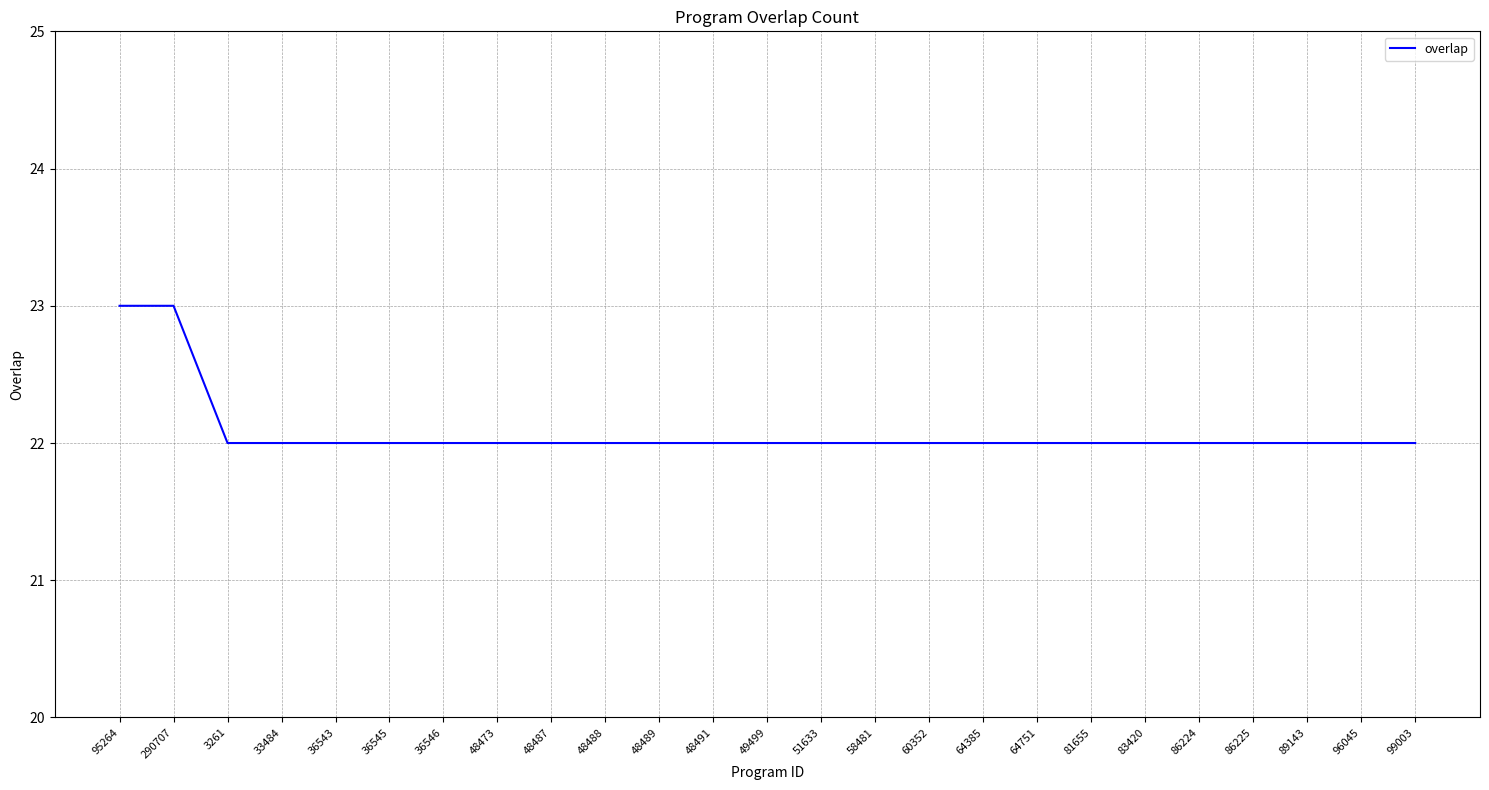

How many categories are shown in the chart?

25